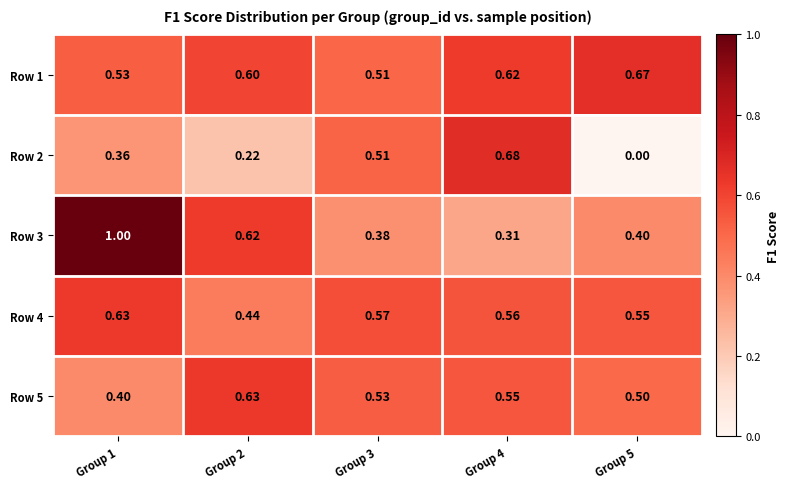

At which category is the sum across all series the highest?

Group 1